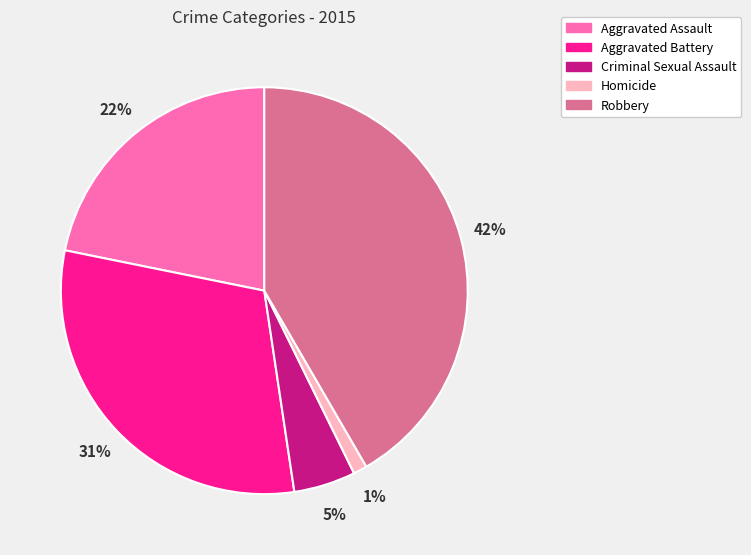

Combined, do Aggravated Assault and Homicide account for over 50%?

No